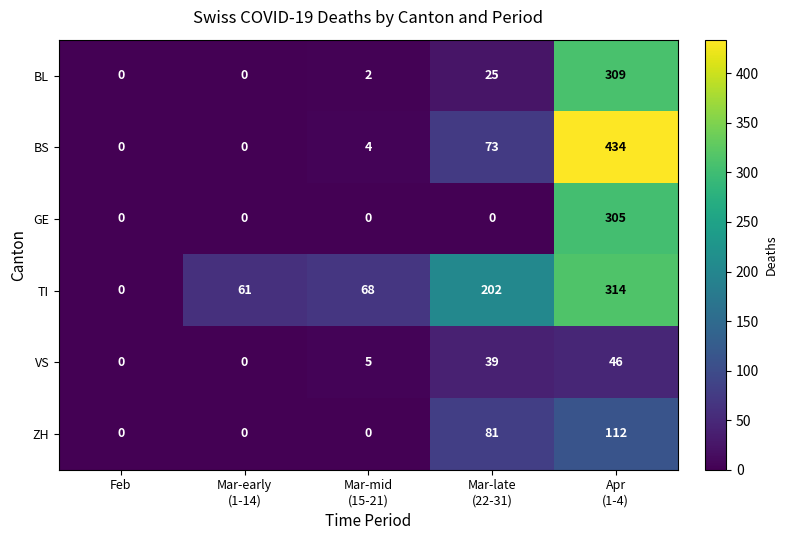

Reading left to right, extract all data points from this chart.

BL: 0	0	2	25	309
BS: 0	0	4	73	434
GE: 0	0	0	0	305
TI: 0	61	68	202	314
VS: 0	0	5	39	46
ZH: 0	0	0	81	112